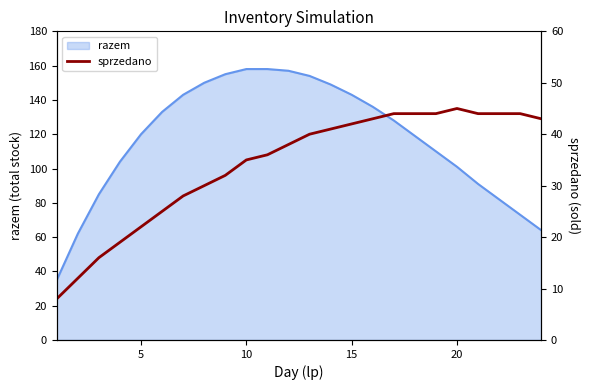

What is the maximum value for razem?

158